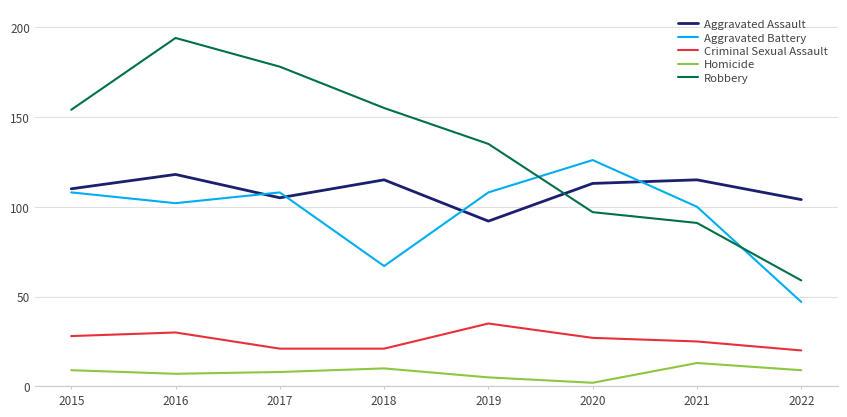

What is the spread (max minus min) of values at 2017?

170